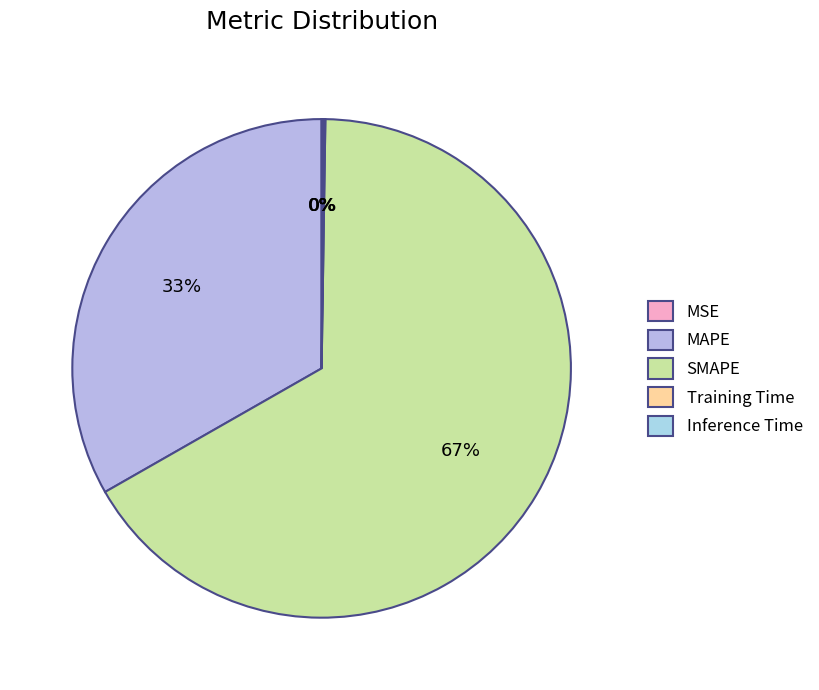

Do SMAPE and MAPE together represent more than half of the pie?

Yes